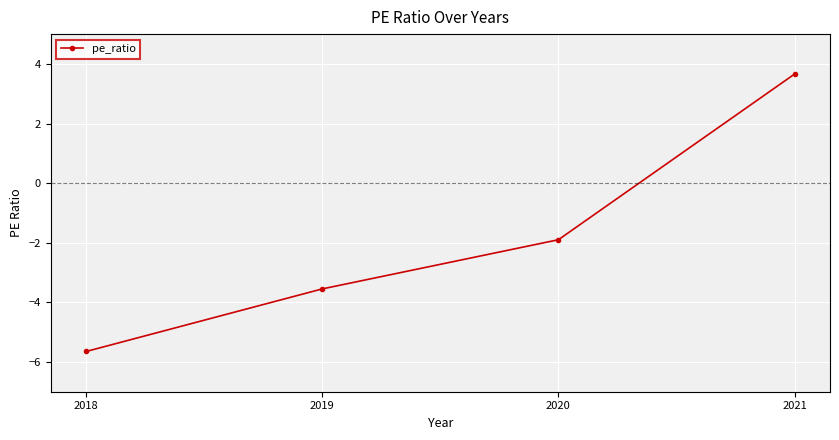

What is the value of the 4th point from the left?

3.7